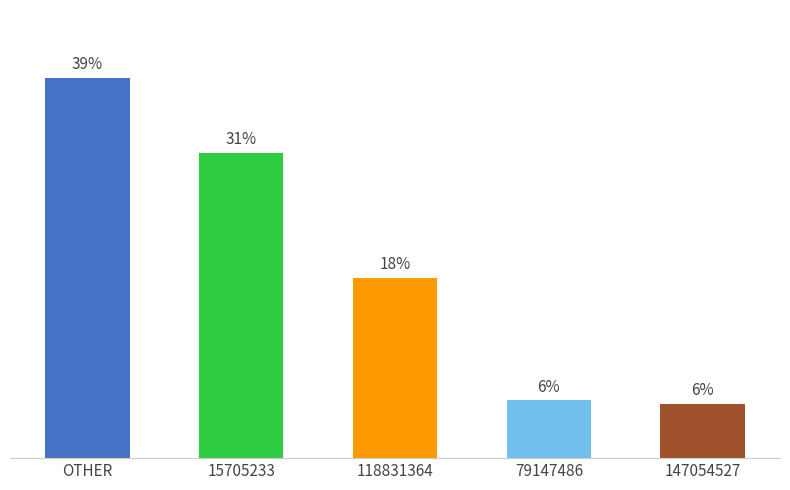

Are the bars horizontal?

No